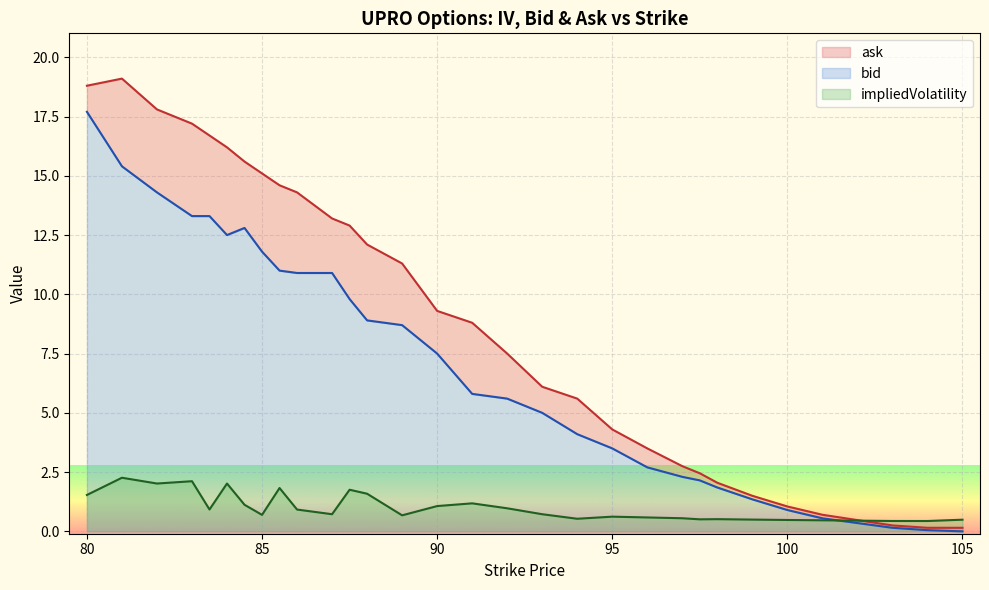

True or false: ask and bid intersect in this chart.

False